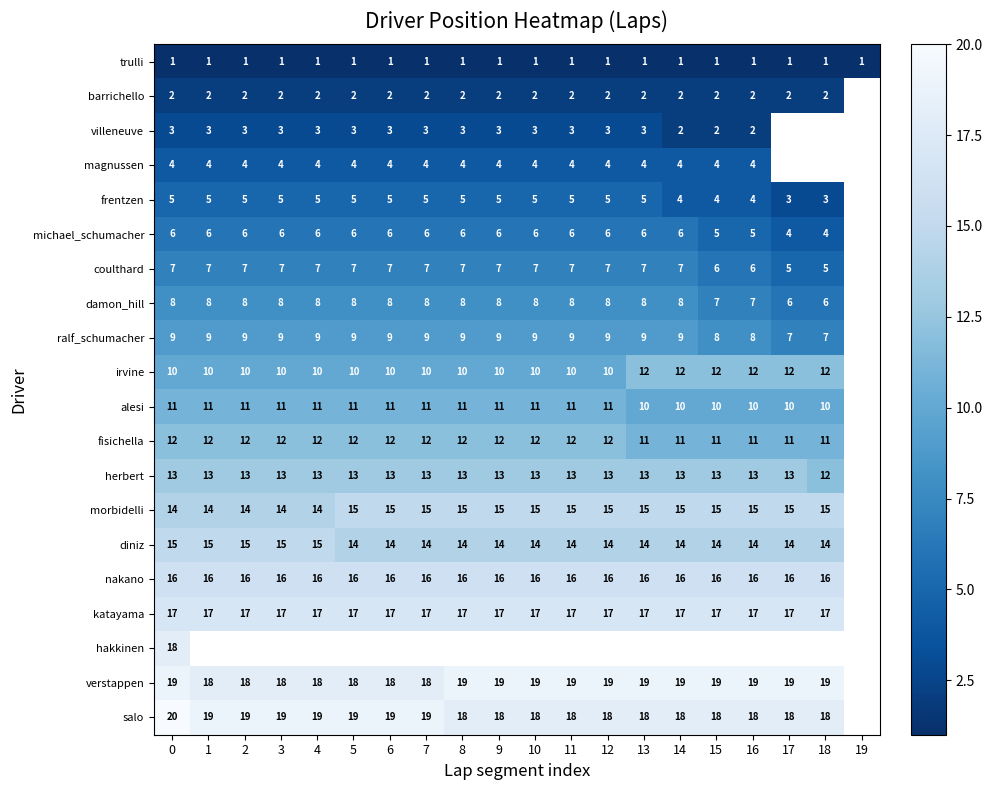

Is it true that morbidelli equals 26 at 8?

False